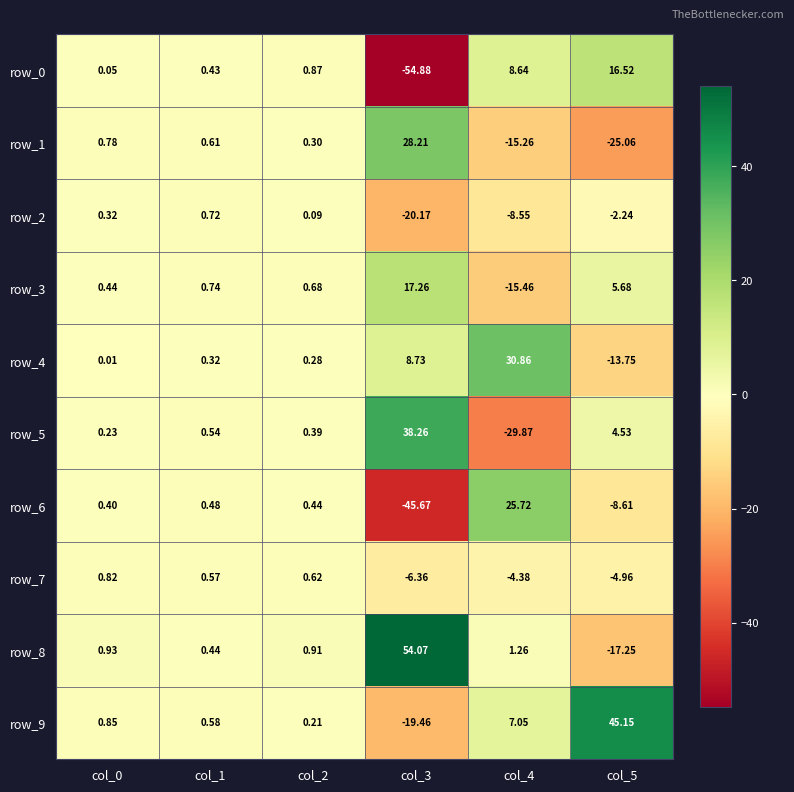

Is the value of row_5 at col_4 greater than the value of row_0 at col_5?

No